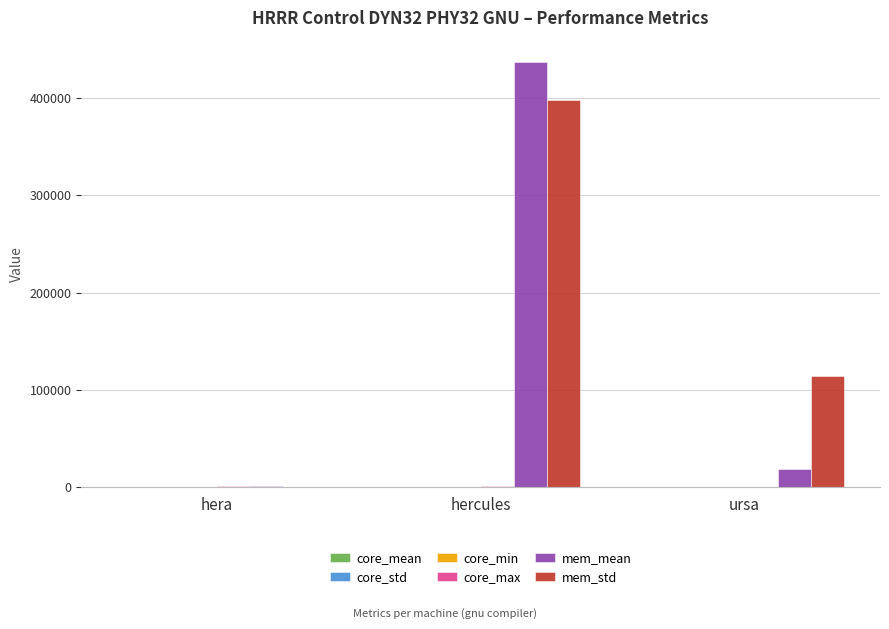

Which series has the widest spread of values?

mem_mean